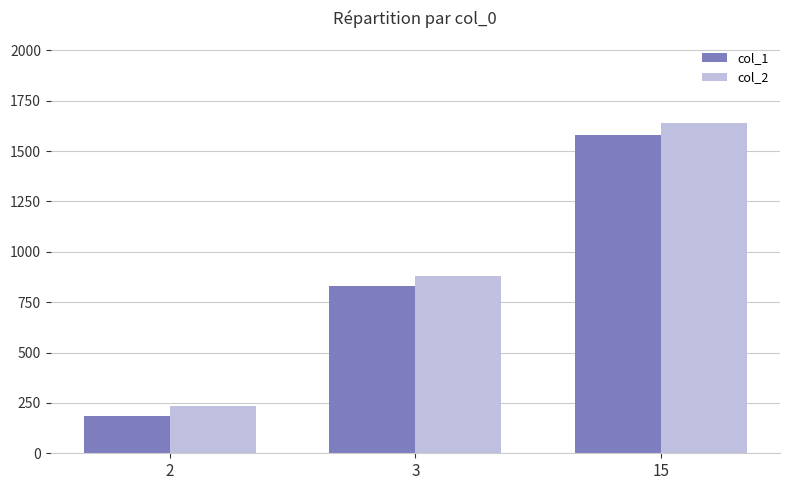

Between 2 and 15, which series saw the biggest shift?

col_2